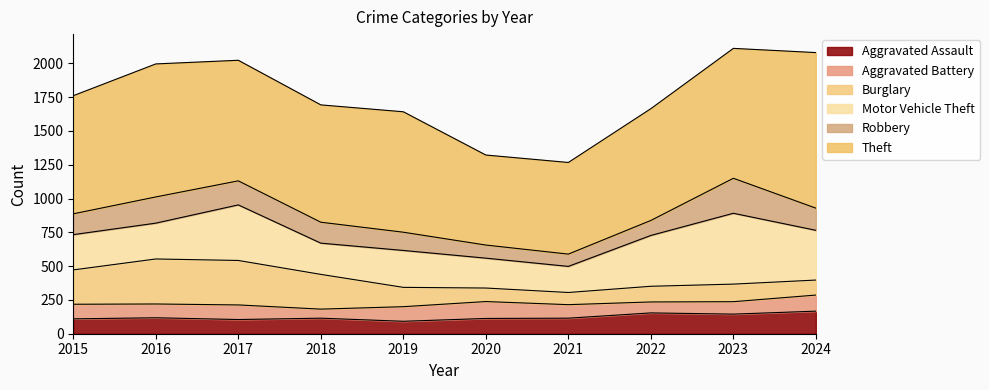

Where is Motor Vehicle Theft nearest to the value 358?

2024